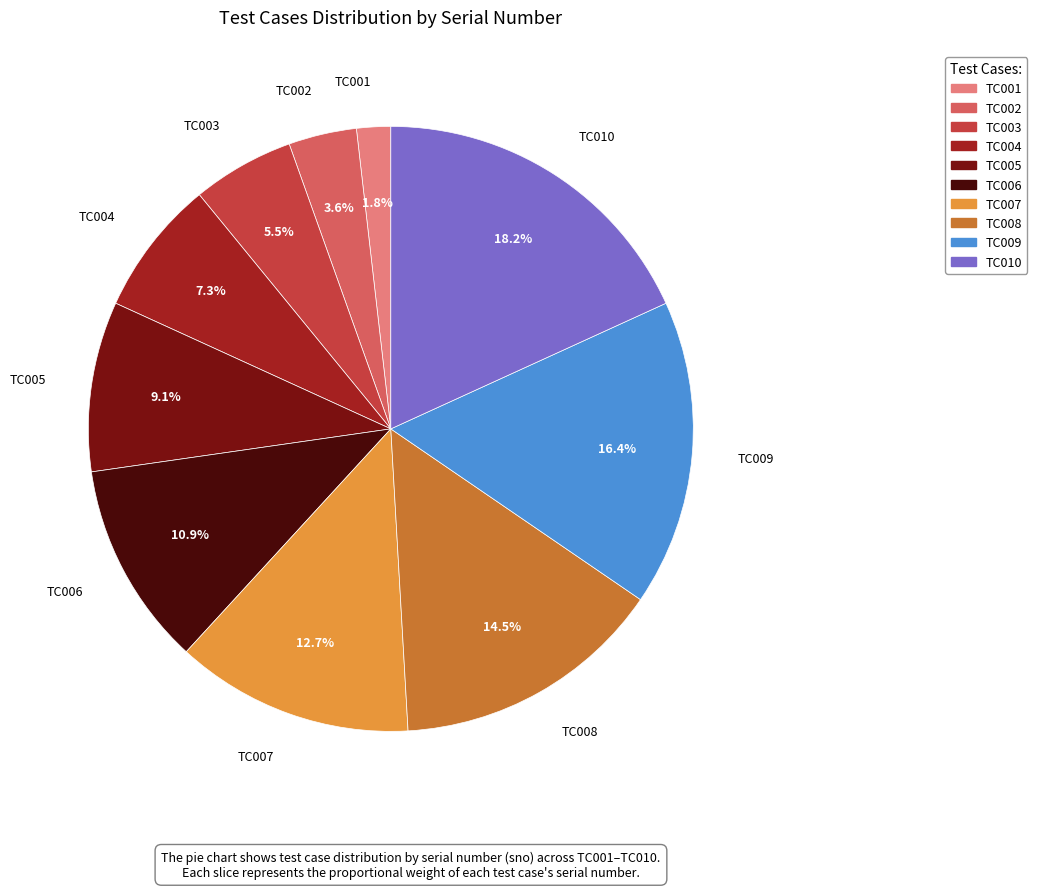

To the nearest percent, what is the average slice percentage?

10%